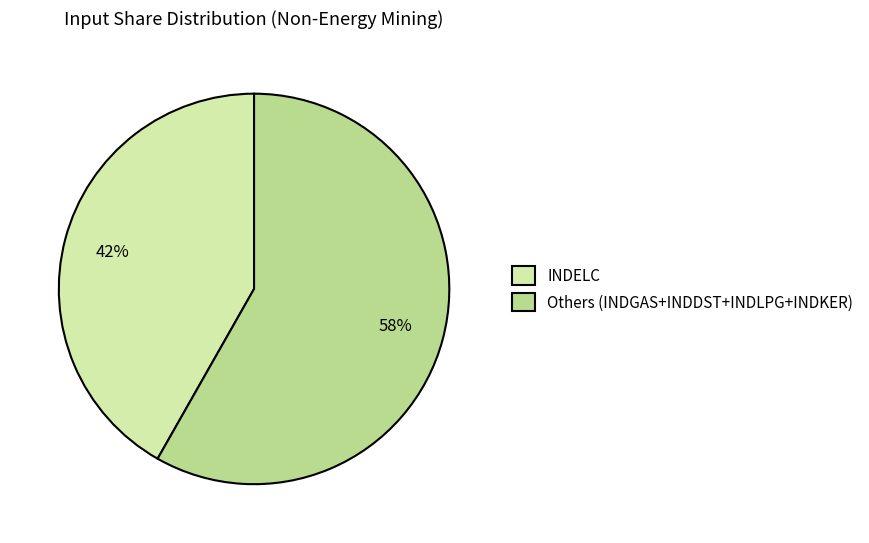

Which has a higher value, INDELC or Others (INDGAS+INDDST+INDLPG+INDKER)?

Others (INDGAS+INDDST+INDLPG+INDKER)